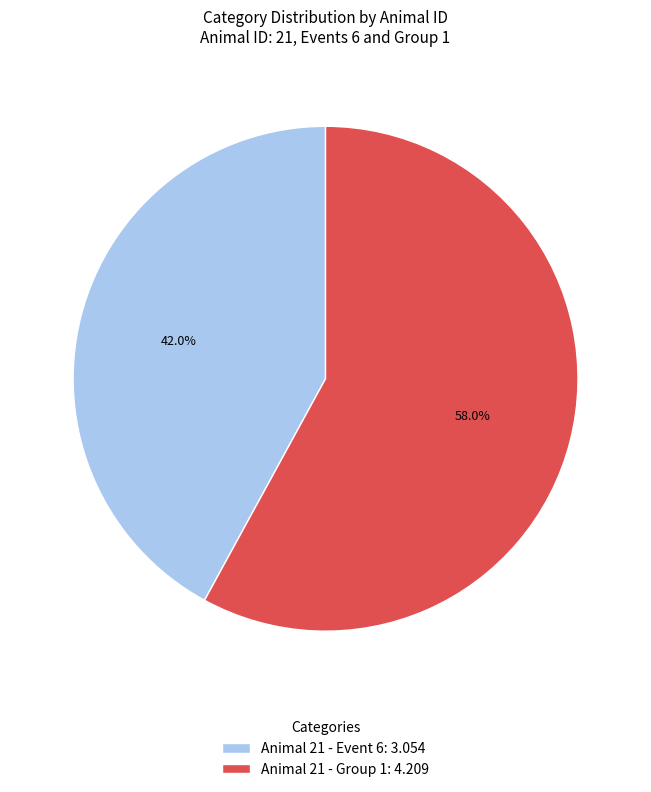

Do Animal 21 - Group 1: 4.209 and Animal 21 - Event 6: 3.054 together represent more than half of the pie?

Yes